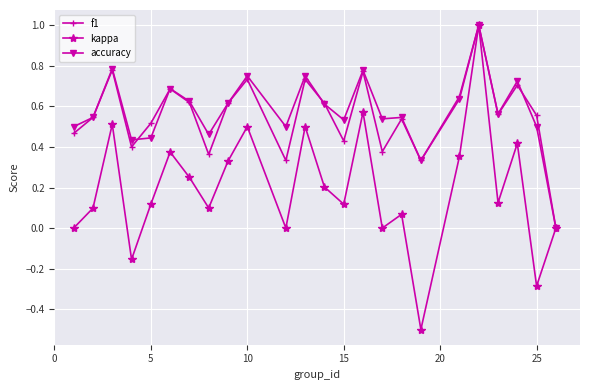

Which series has the widest spread of values?

kappa